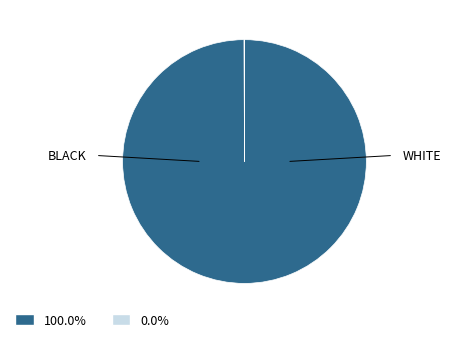

Does any single category account for the majority?

Yes